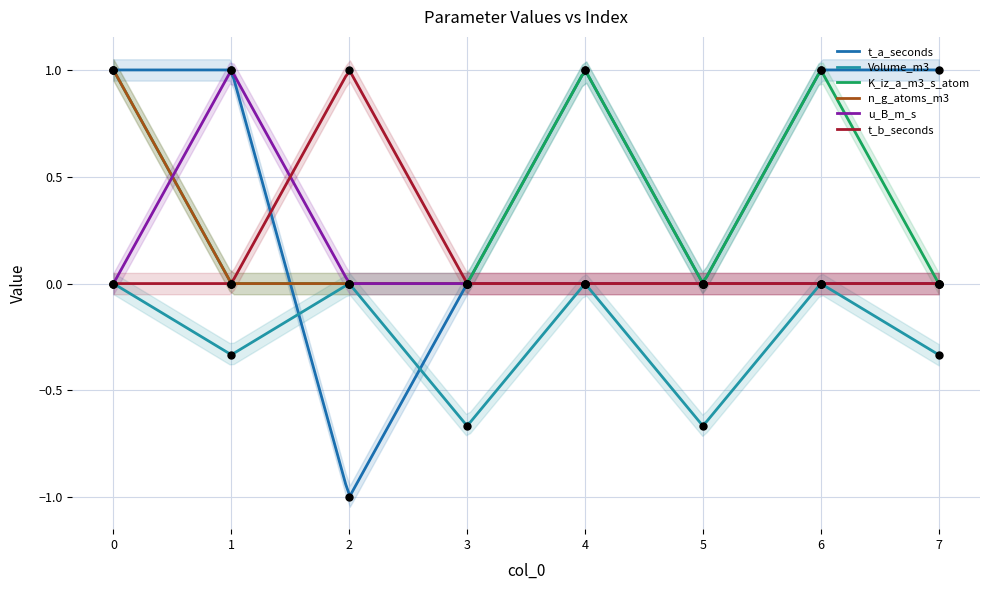

Which series contains the lowest Y value?

t_a_seconds